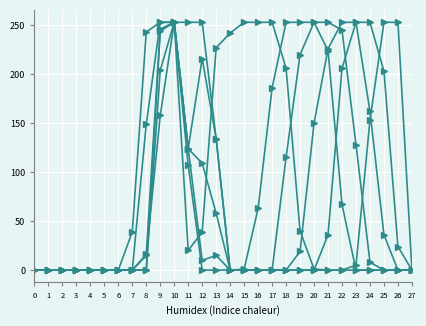

At which category is the sum across all series the highest?

10